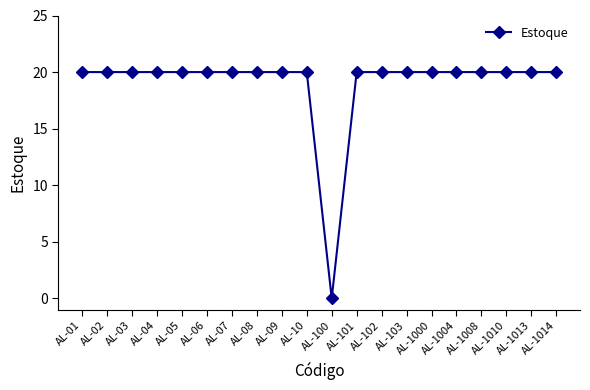

How many positive values are there?

19